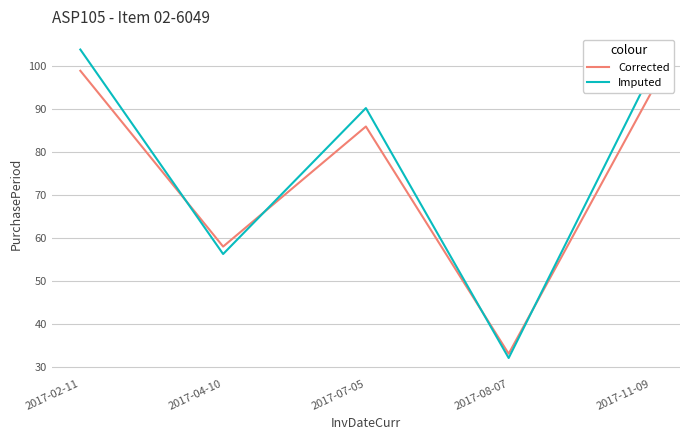

What is the difference between the highest and lowest values at 2017-07-05?

4.3